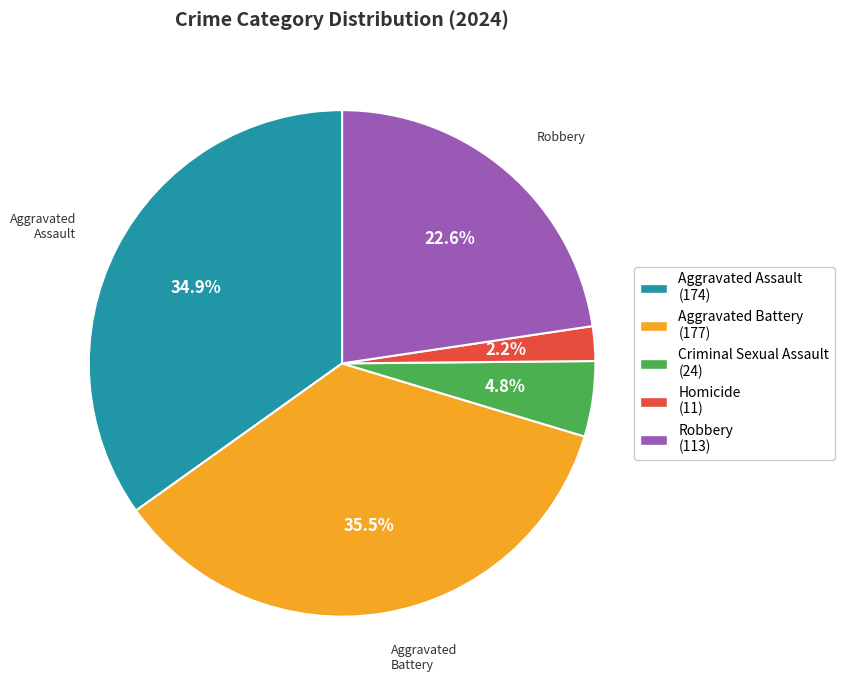

Approximately how many times larger is the value at Aggravated Battery compared to Robbery?

1.6